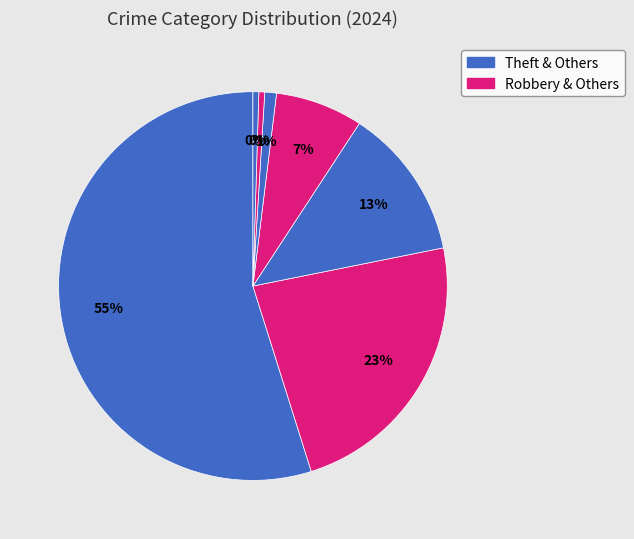

How many slices are in this pie chart?

7